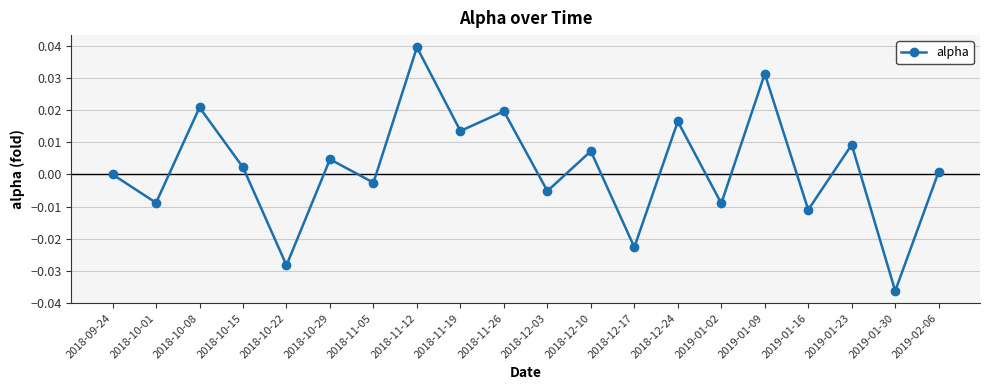

How many points are higher than both their immediate neighbors (excluding endpoints)?

8